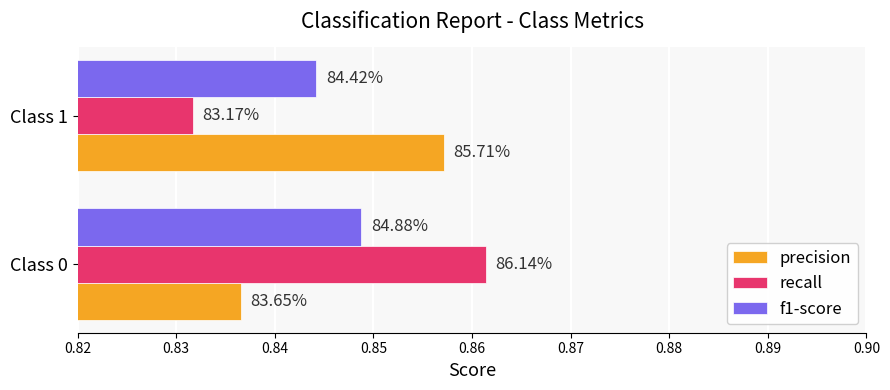

What are all the series names shown in the legend?

precision, recall, f1-score